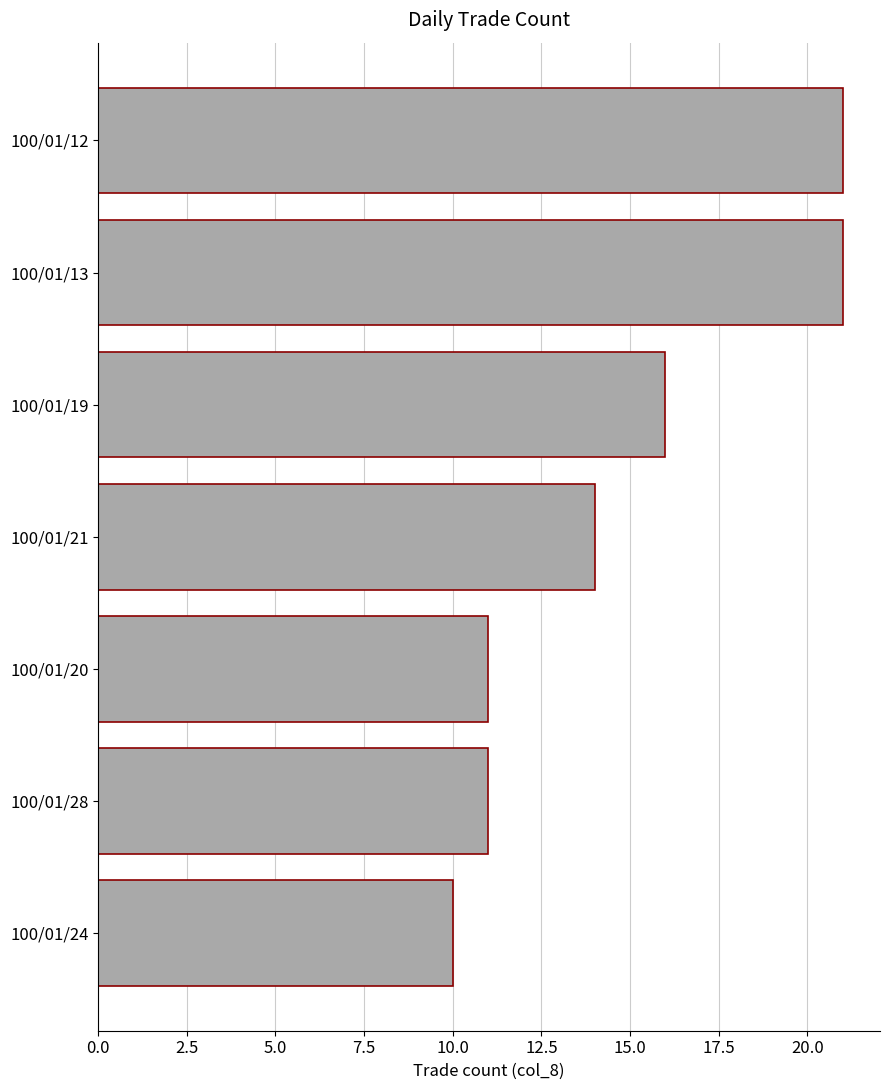

How many categories are shown in the chart?

7